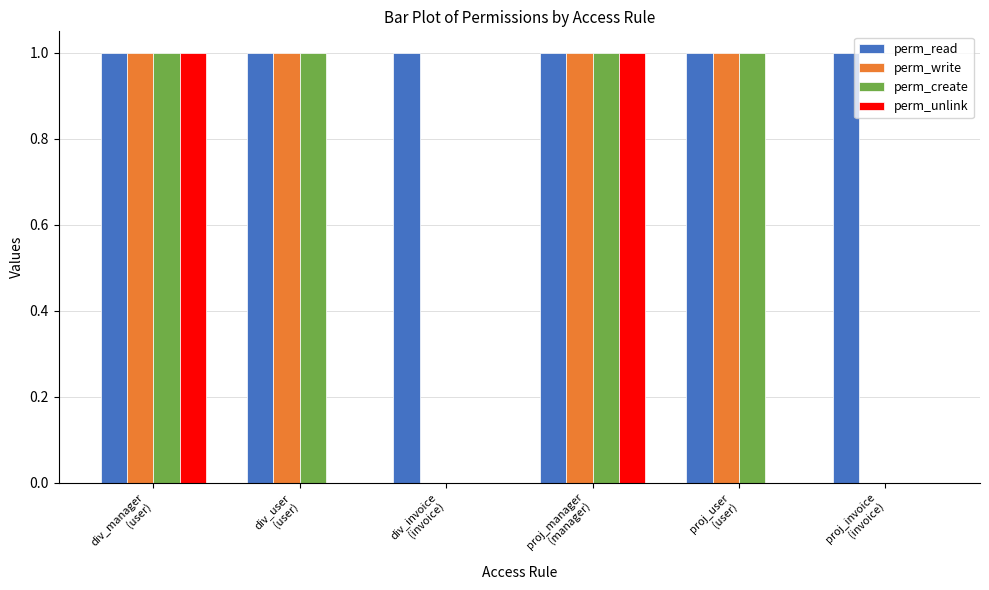

Reading left to right, list all the values displayed in this chart.

perm_read: div_manager
(user)=1	div_user
(user)=1	div_invoice
(invoice)=1	proj_manager
(manager)=1	proj_user
(user)=1	proj_invoice
(invoice)=1
perm_write: div_manager
(user)=1	div_user
(user)=1	div_invoice
(invoice)=0	proj_manager
(manager)=1	proj_user
(user)=1	proj_invoice
(invoice)=0
perm_create: div_manager
(user)=1	div_user
(user)=1	div_invoice
(invoice)=0	proj_manager
(manager)=1	proj_user
(user)=1	proj_invoice
(invoice)=0
perm_unlink: div_manager
(user)=1	div_user
(user)=0	div_invoice
(invoice)=0	proj_manager
(manager)=1	proj_user
(user)=0	proj_invoice
(invoice)=0